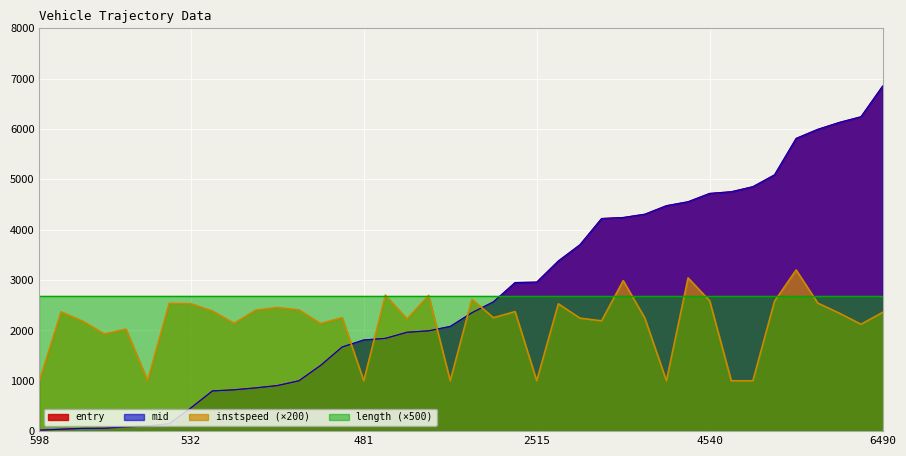

Which series has the largest total across all categories?

mid